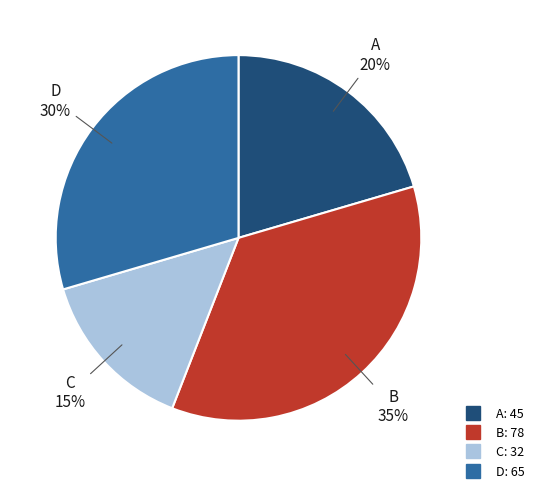

To the nearest percent, what is the combined percentage of A and D?

50%